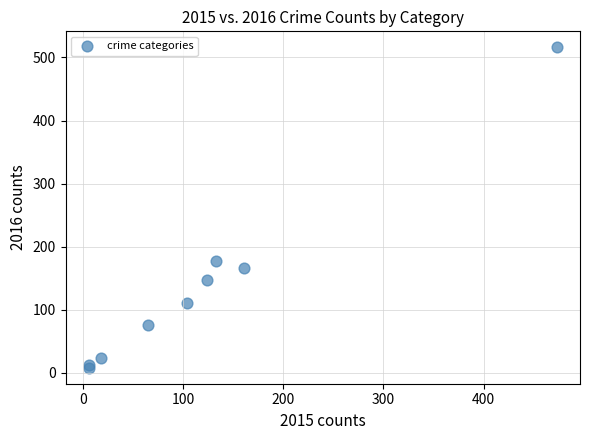

What Y value in the scatter plot is closest to 262?

177